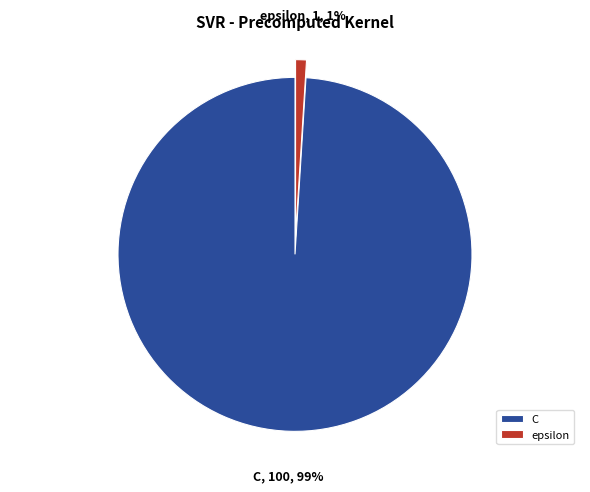

Do epsilon and C together represent more than half of the pie?

Yes